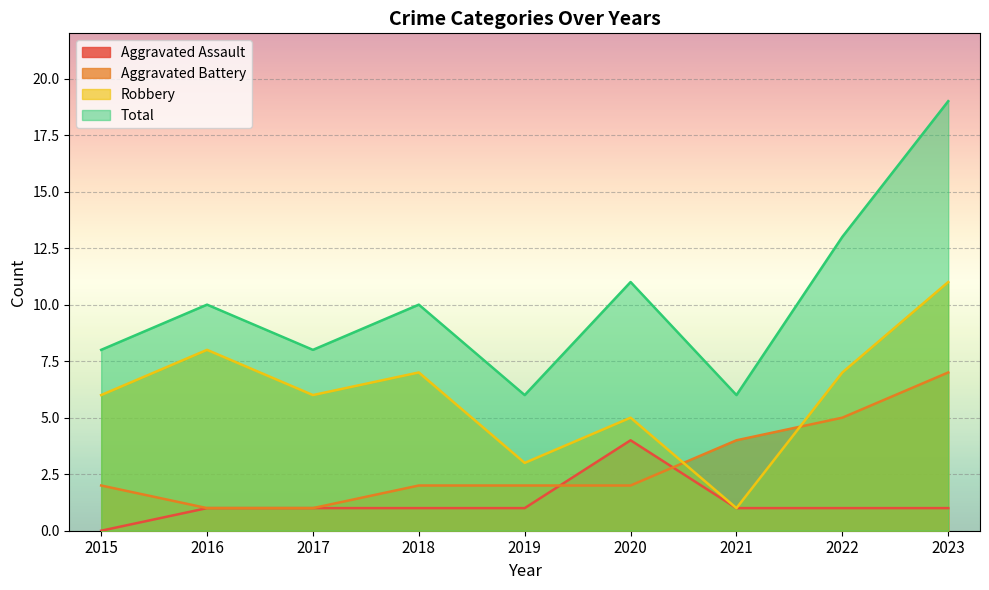

How many lines are shown in the chart?

4